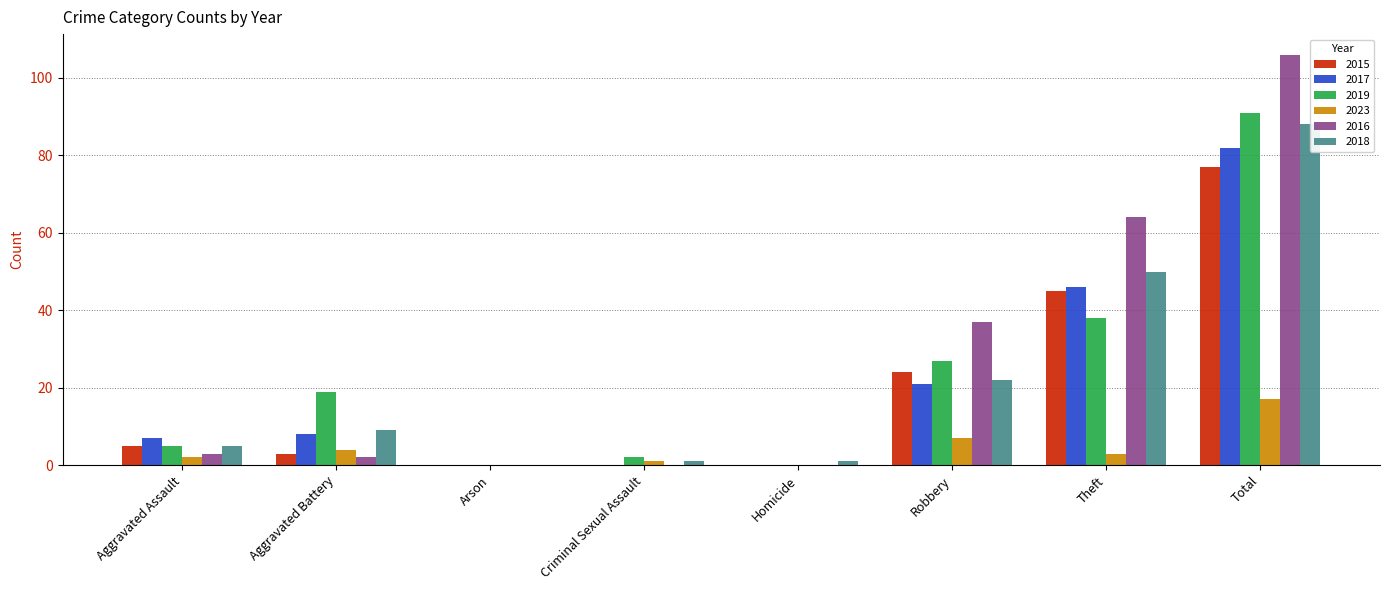

What position from the left is Total?

8